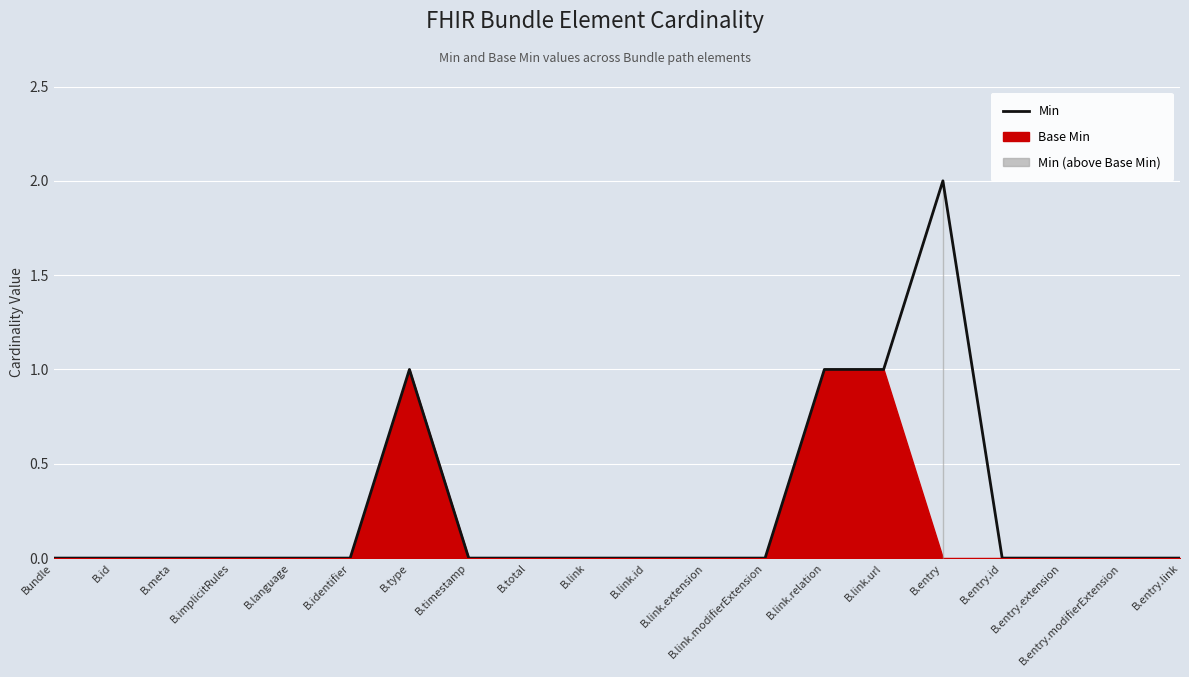

What is the label of the 8th point from the right?

B.link.modifierExtension